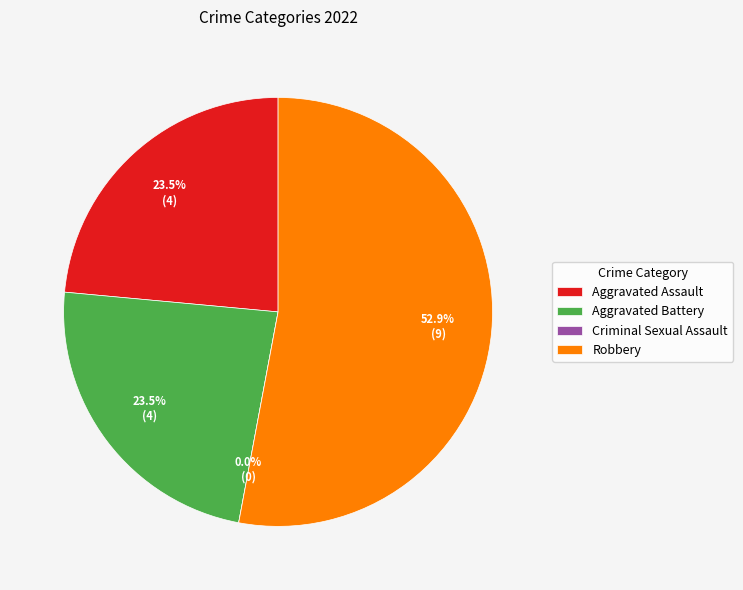

Rank the categories by value from lowest to highest.

Criminal Sexual Assault, Aggravated Assault, Aggravated Battery, Robbery